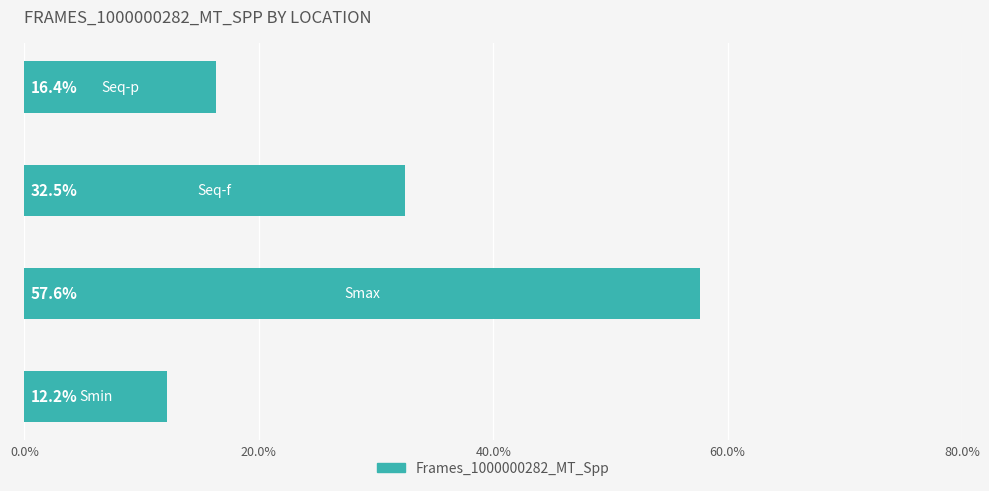

What is the difference between the maximum and minimum values?

45.4